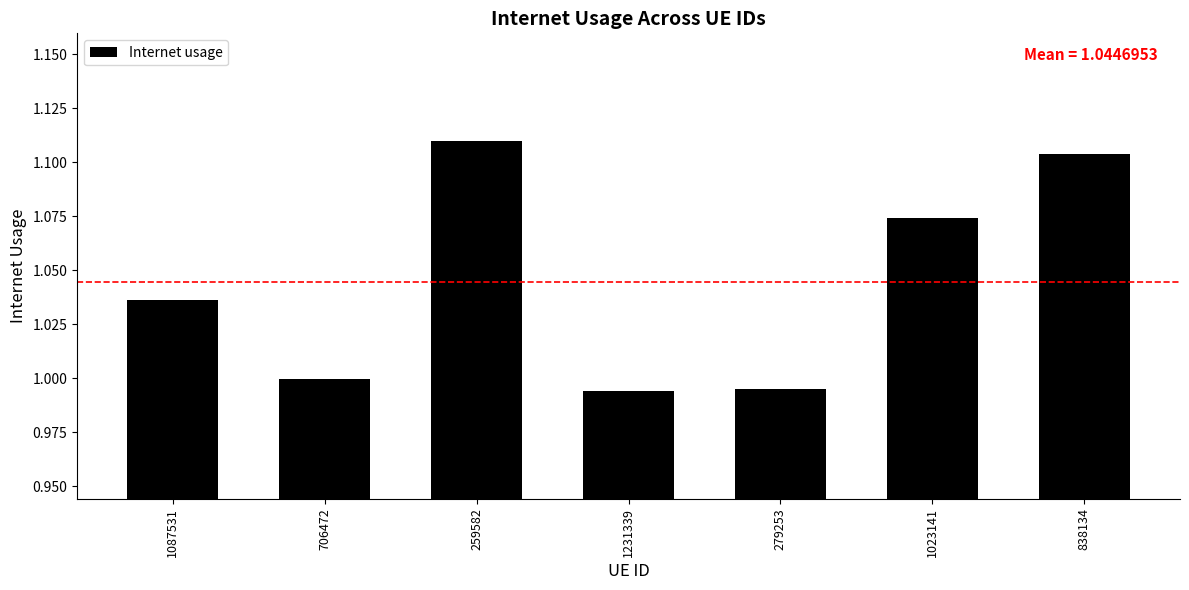

Approximately how many times larger is the value at 279253 compared to 259582?

0.9